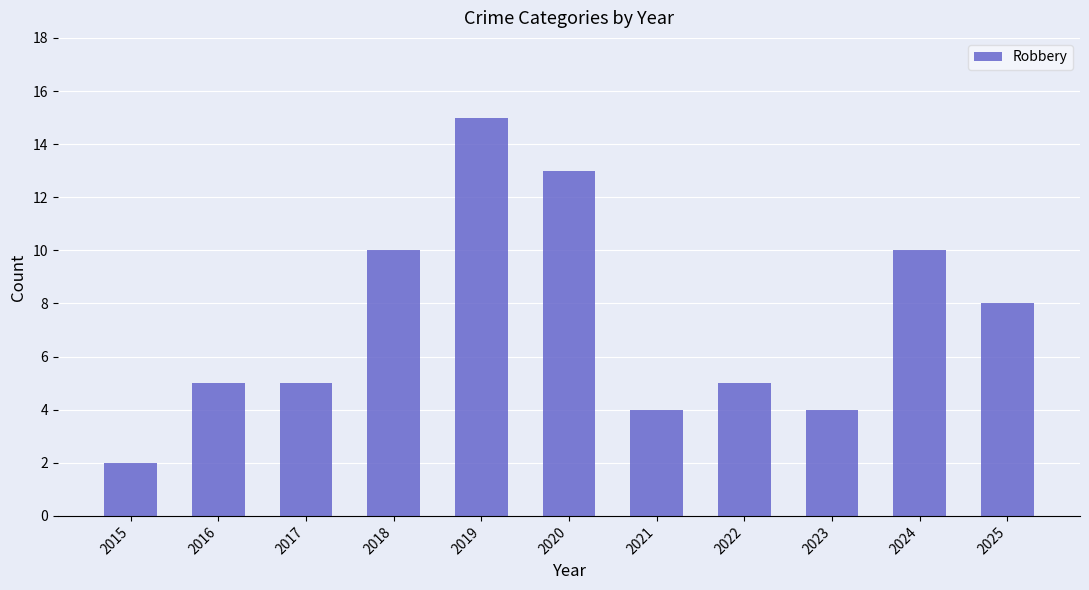

What is the difference between the maximum and minimum values?

13